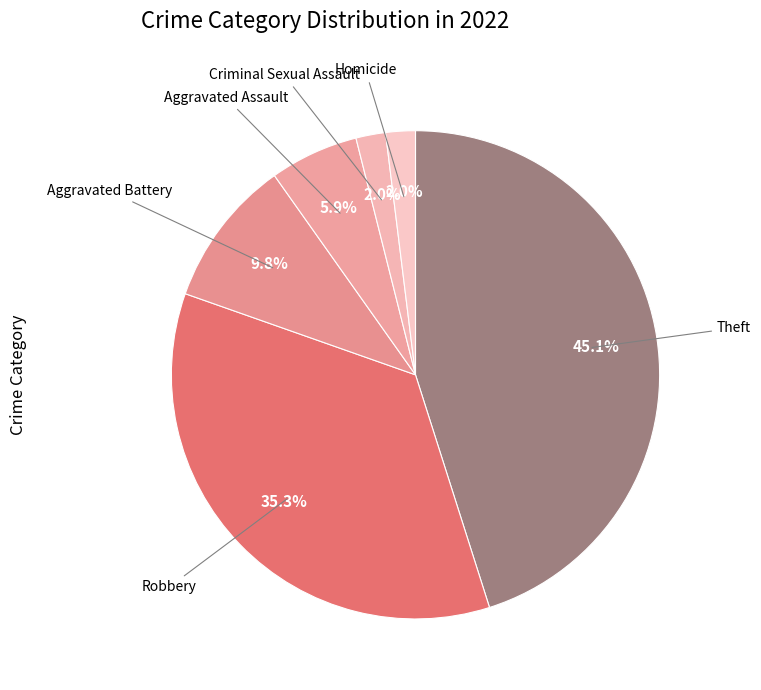

Which slice is the largest?

Theft